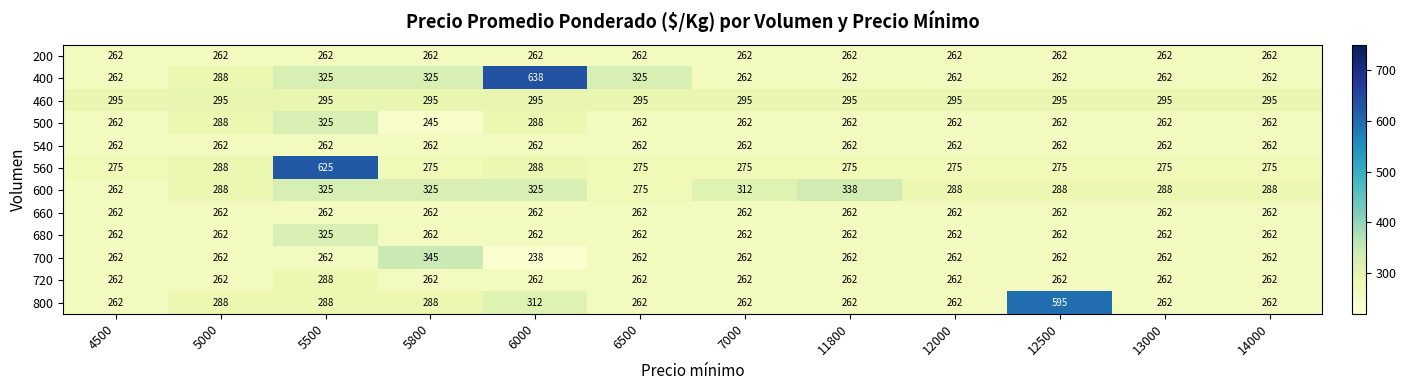

What is the difference between the maximum and second lowest values in the 700 series?

83